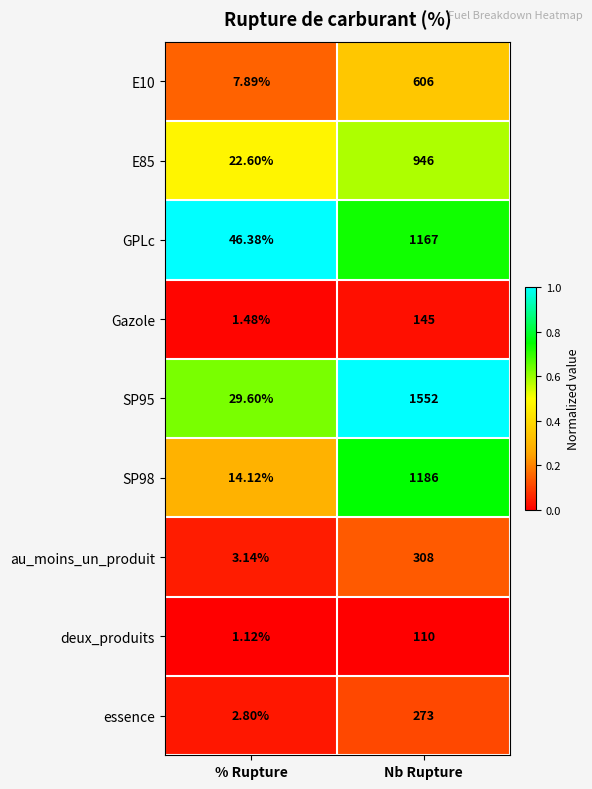

Which category has the highest value across all series?

Nb Rupture